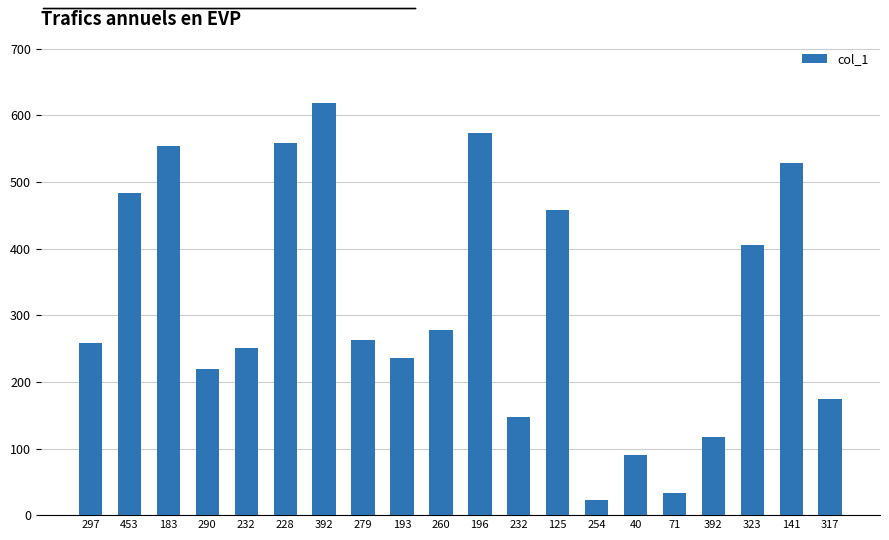

Are the bars horizontal?

No